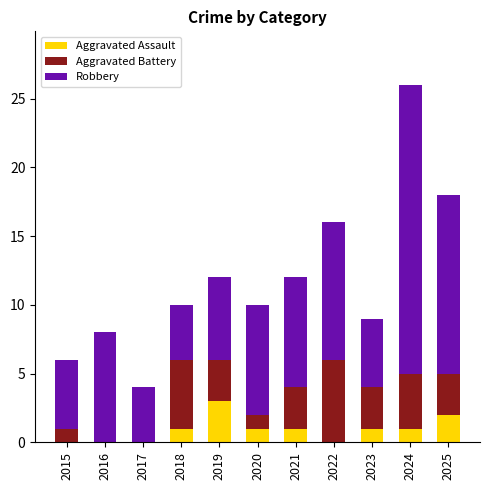

The value of Aggravated Assault at 2016 is 0. True or false?

True